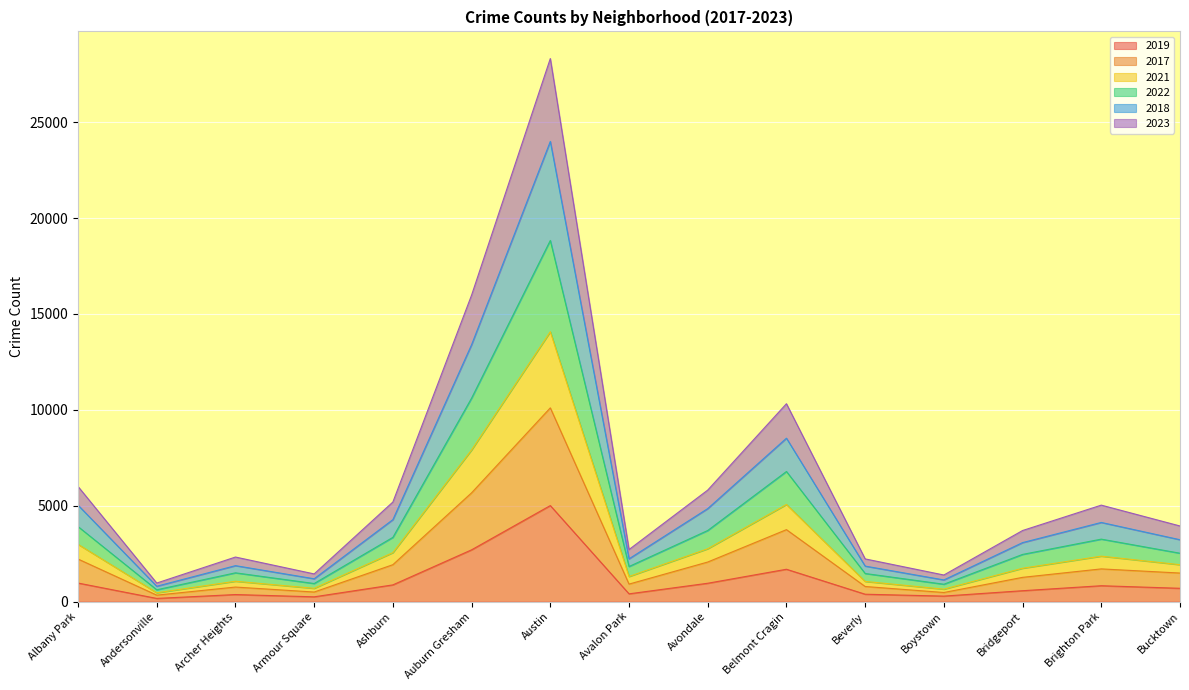

What is the total value across all series at Belmont Cragin?

10320